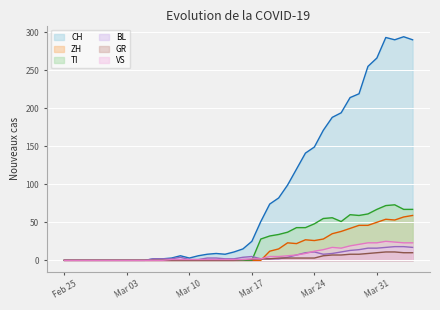

What position from the left is 2020-03-16?

21